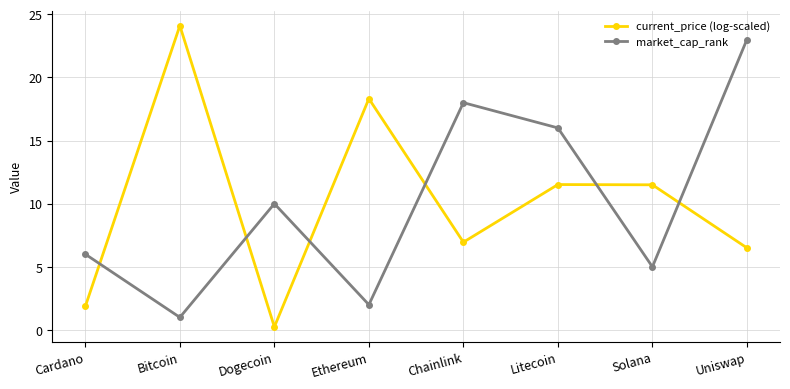

Reading right to left, what are all the values shown in this chart?

current_price (log-scaled): 6.5	11.5	11.5	7.0	18.3	0.2	24.1	1.9
market_cap_rank: 23.0	5.0	16.0	18.0	2.0	10.0	1.0	6.0